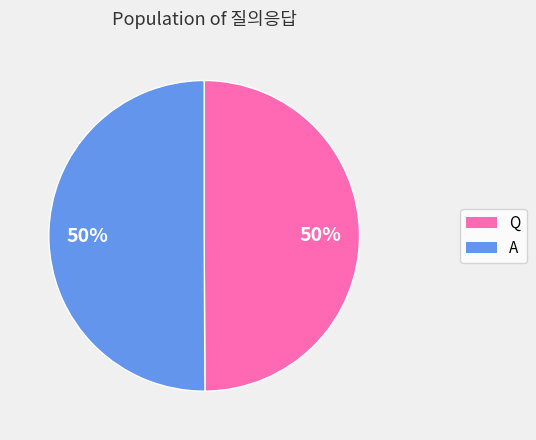

Count the number of slices in the pie.

2